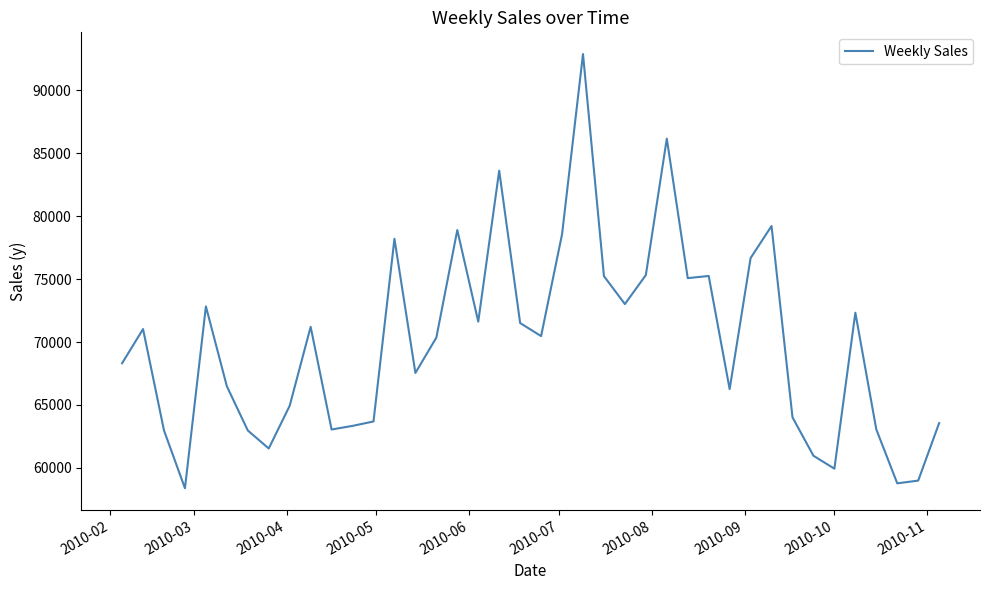

Count the number of categories in the chart.

40